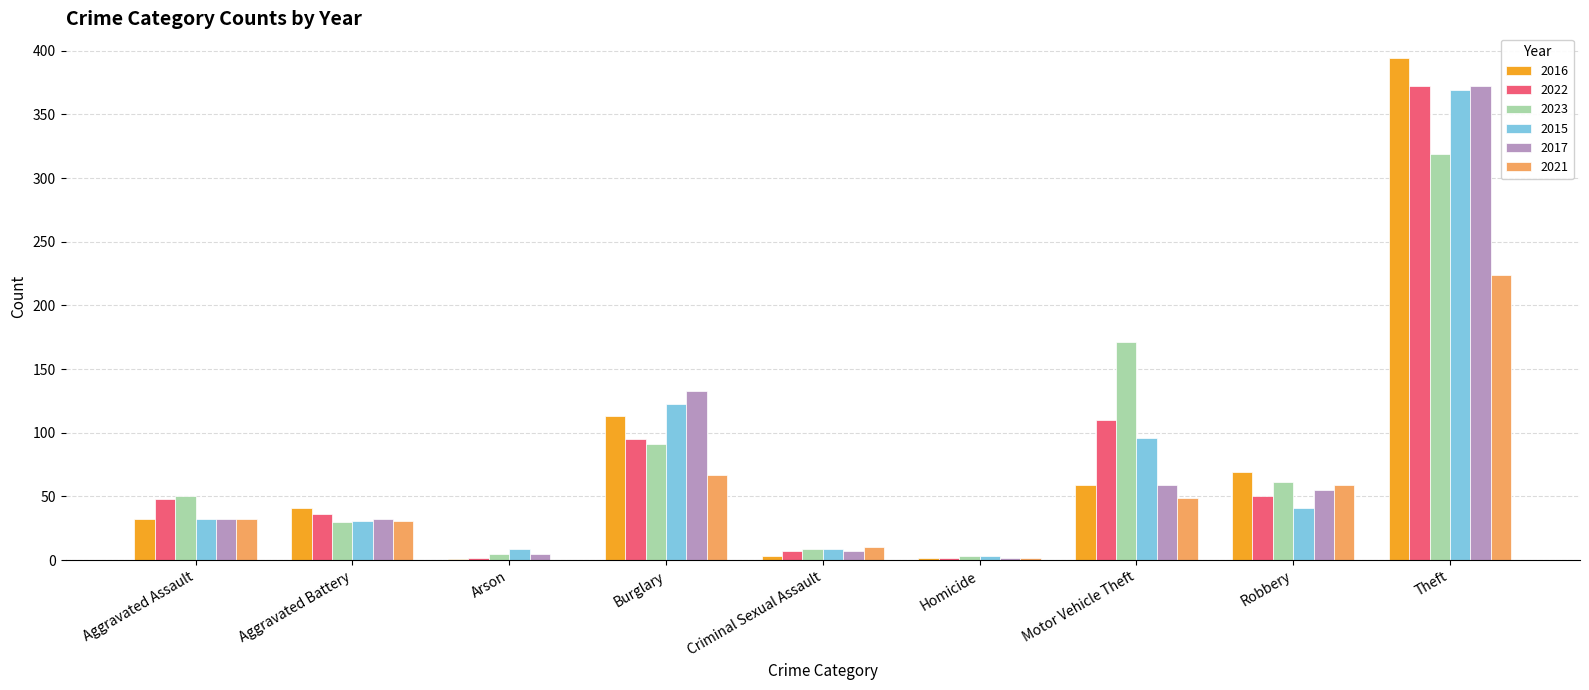

The value of 2015 at Aggravated Assault is 32. True or false?

True